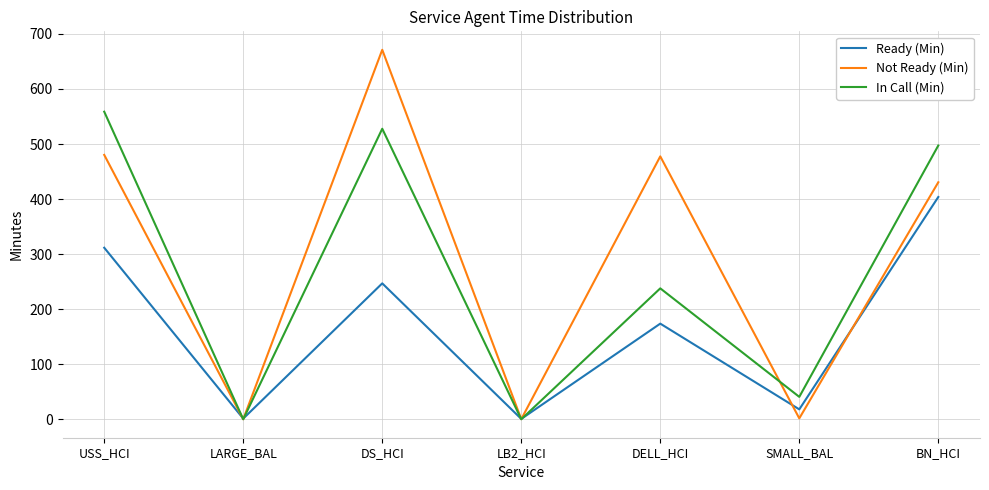

What position from the right is LB2_HCI?

4